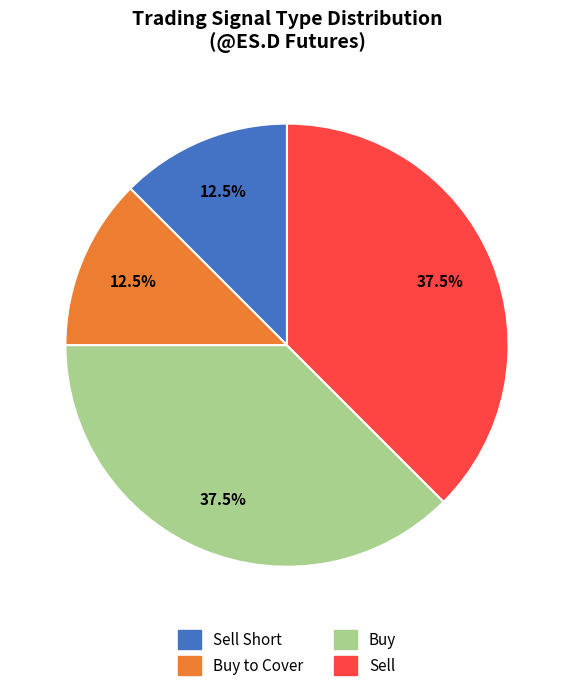

Does any single category account for the majority?

No